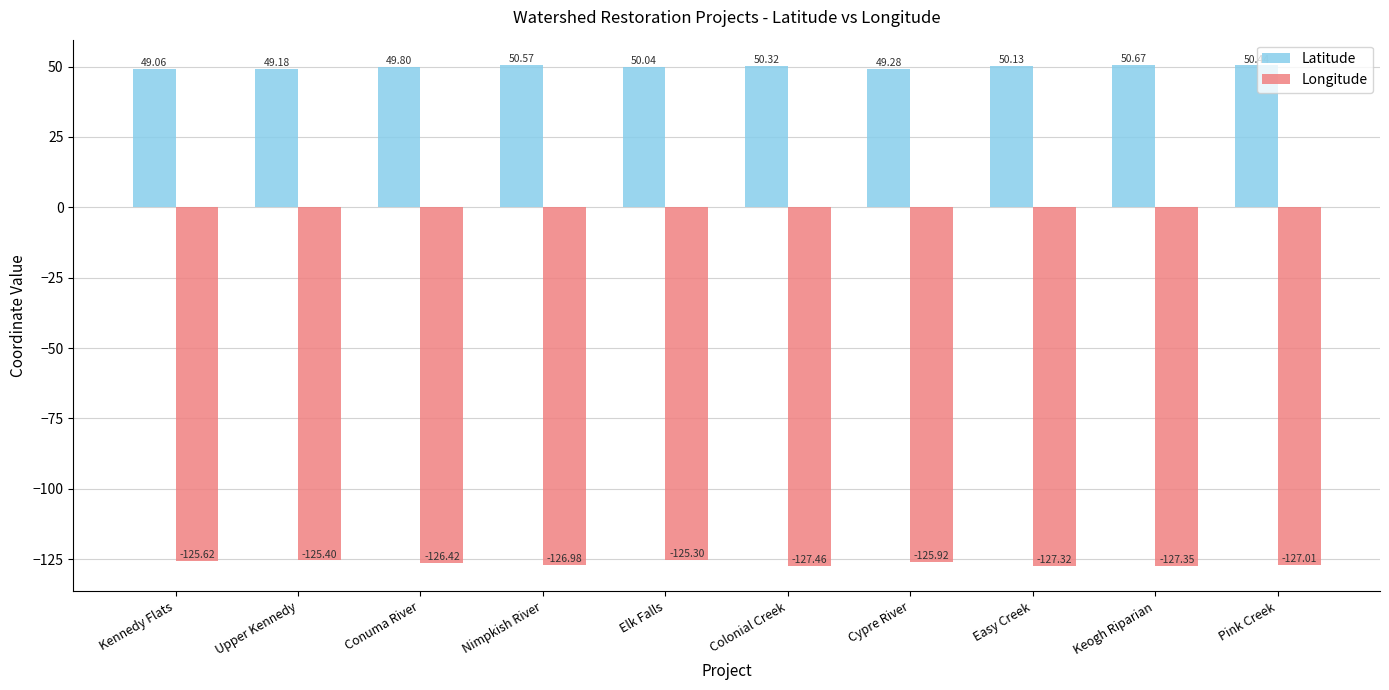

What is the minimum value for Latitude?

49.1